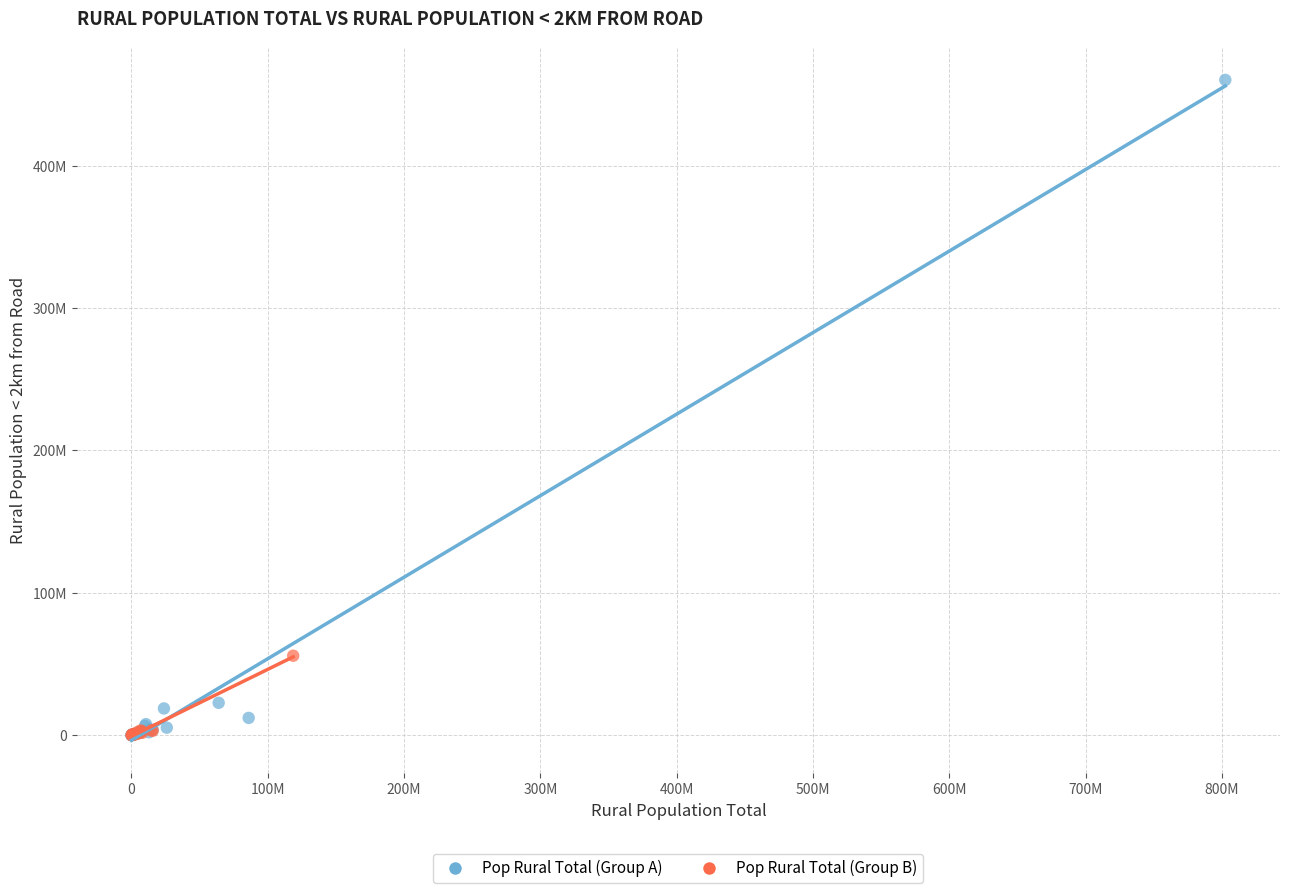

What are all the series names shown in the legend?

Pop Rural Total (Group A), Pop Rural Total (Group B)